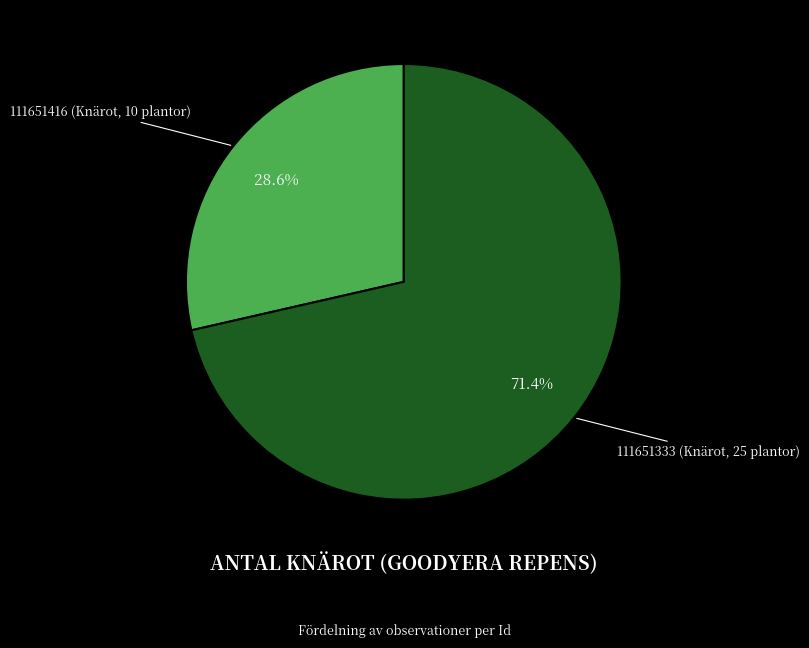

To the nearest percent, what is the difference between the largest and smallest slice percentages?

43%